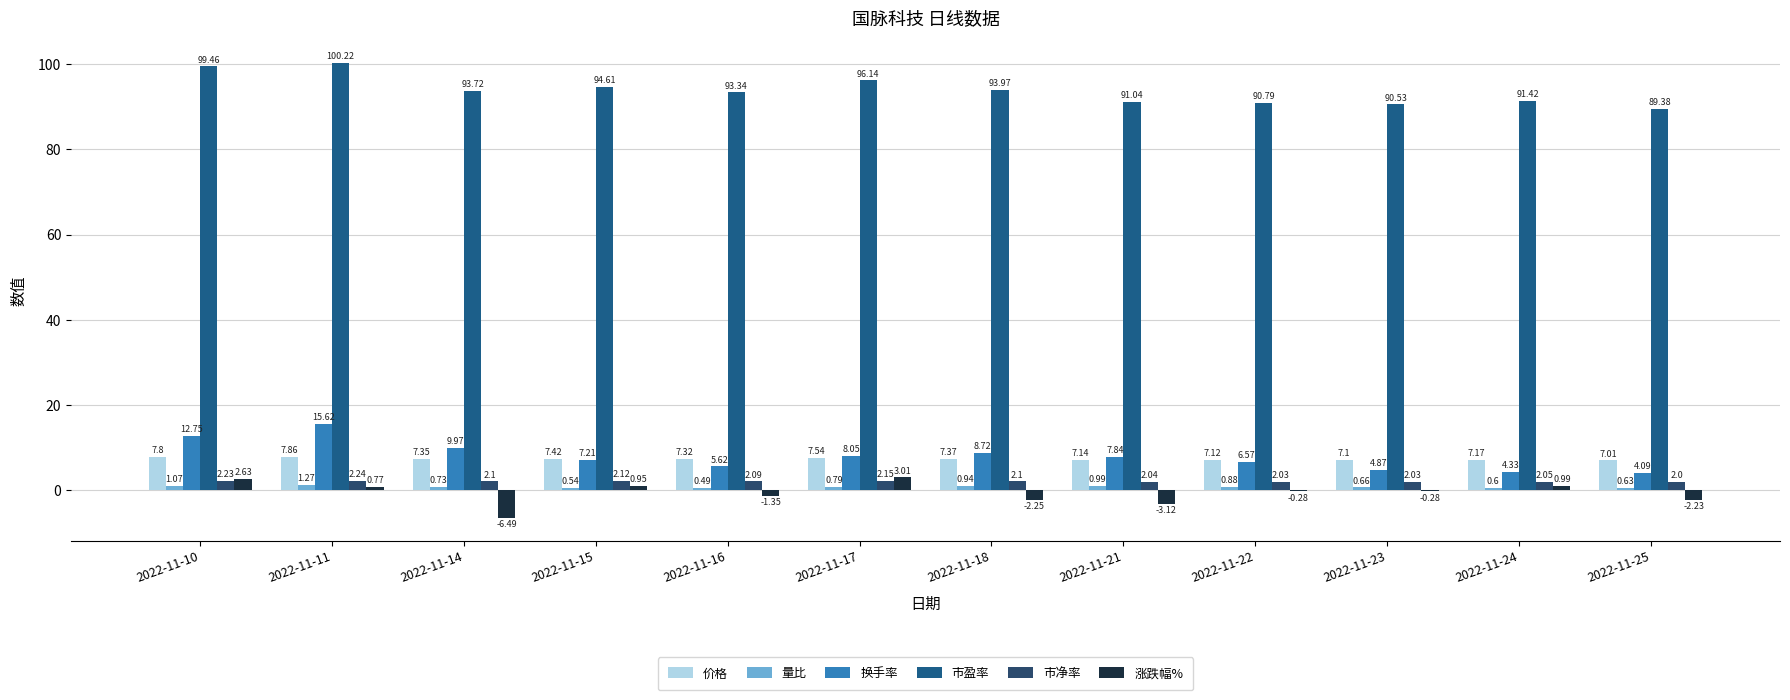

What is the sum of all 市净率 values?

25.2